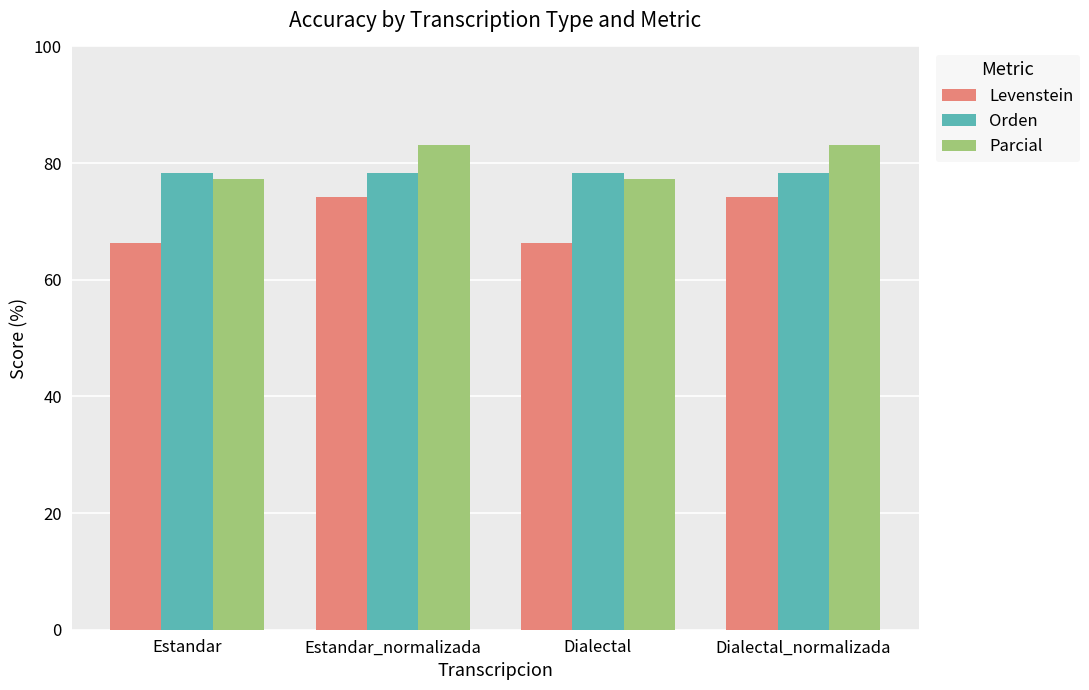

At how many categories does at least one series exceed 74?

4